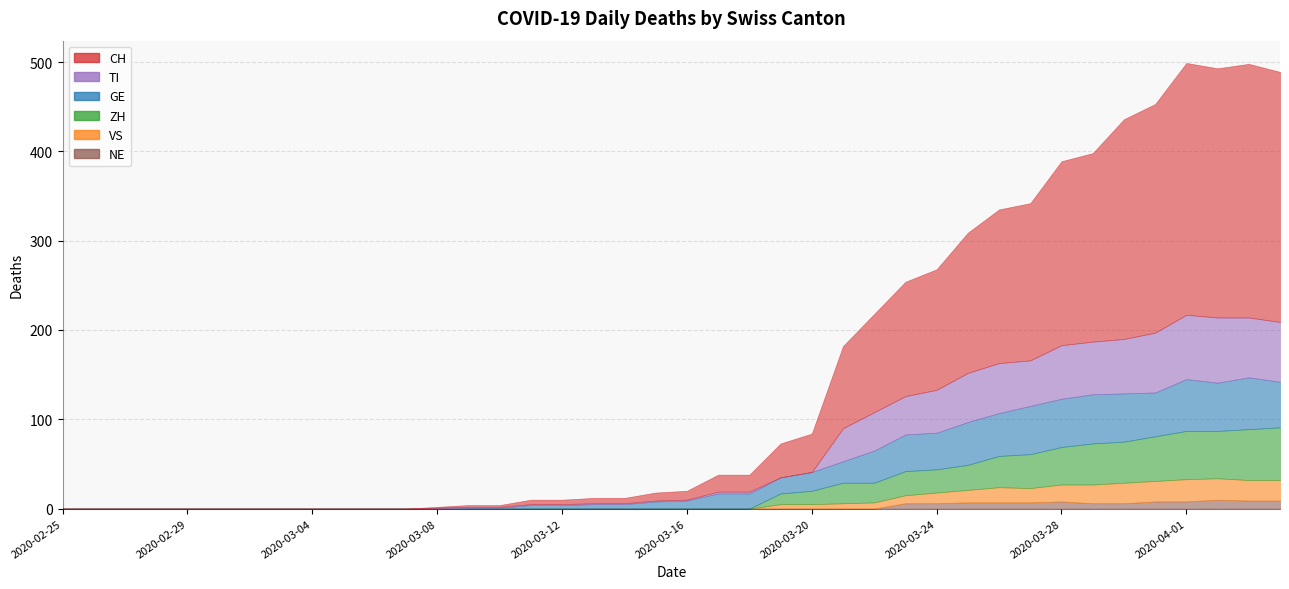

True or false: CH and GE cross at least once.

False